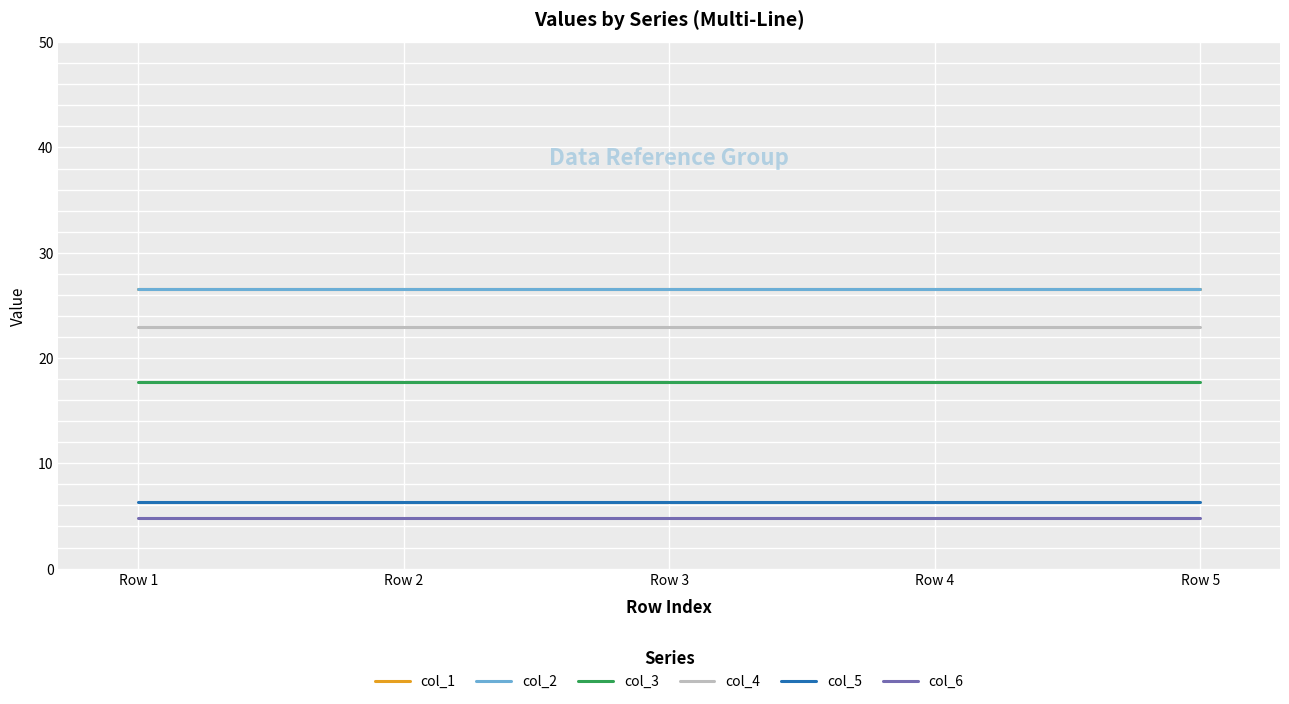

How many lines are shown in the chart?

6